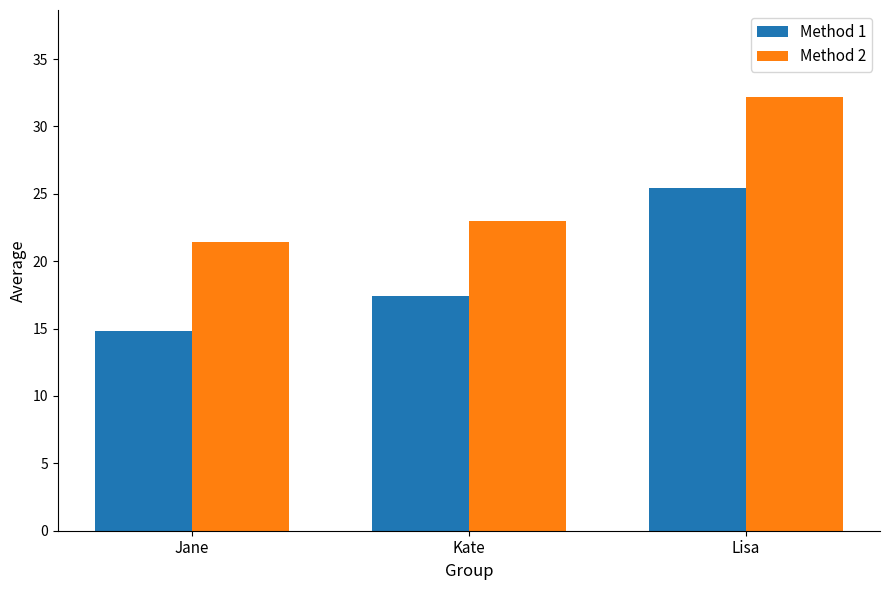

At which label does Method 1 first exceed 17?

Kate